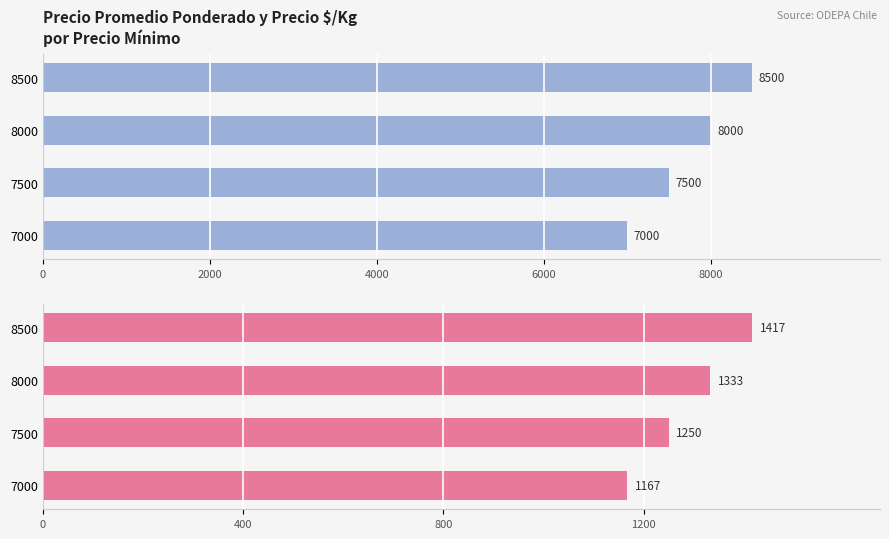

The value of Precio $/Kg at 8500 is 2403. True or false?

False